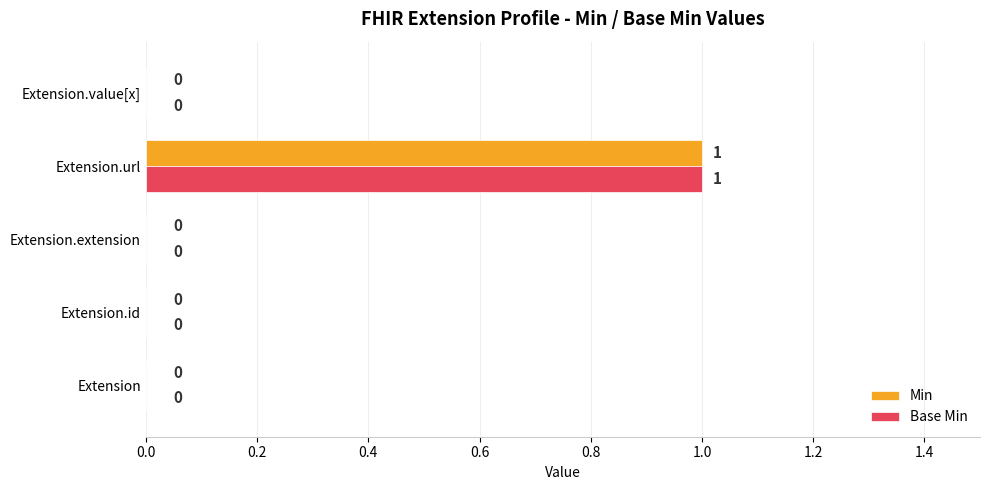

How many data points in Min are above 0?

1